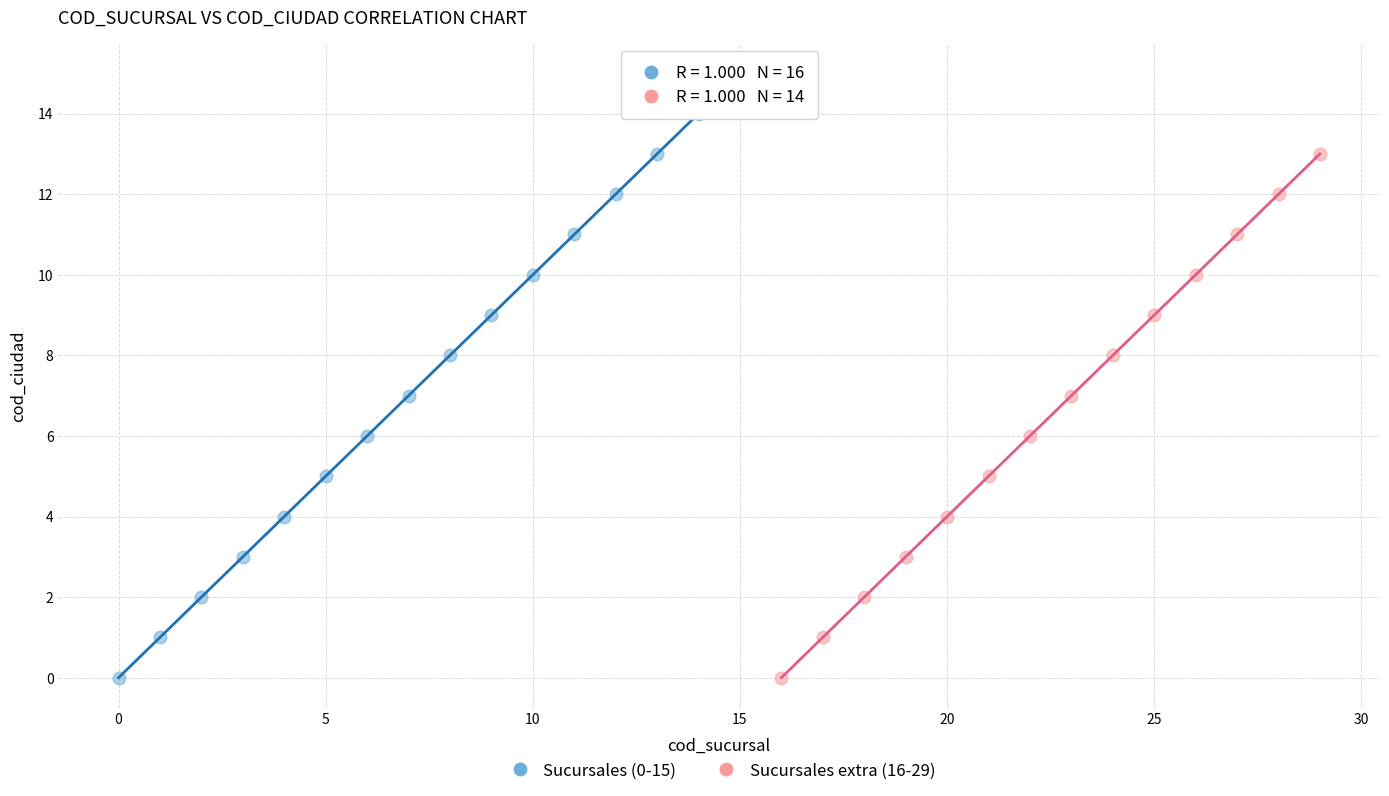

Which series has the widest spread of Y values?

Sucursales (0-15)